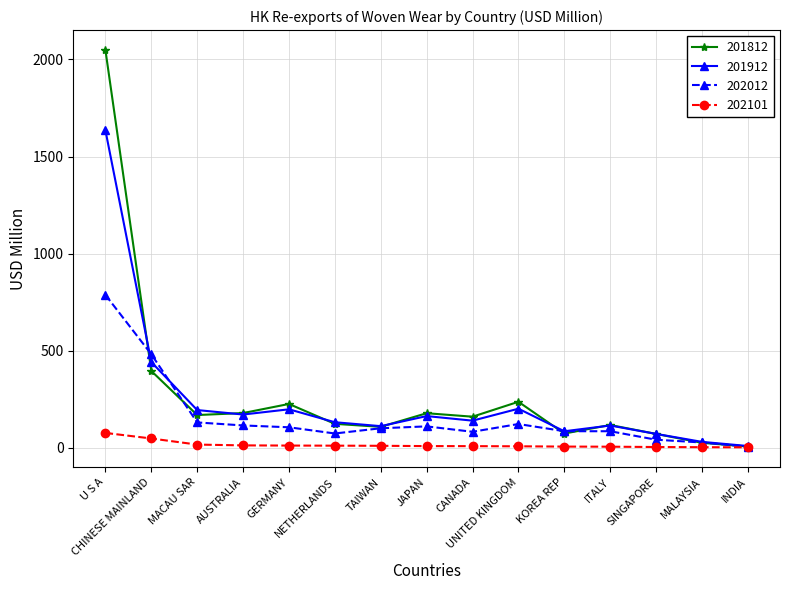

What is the difference between the highest and lowest values at NETHERLANDS?

120.6